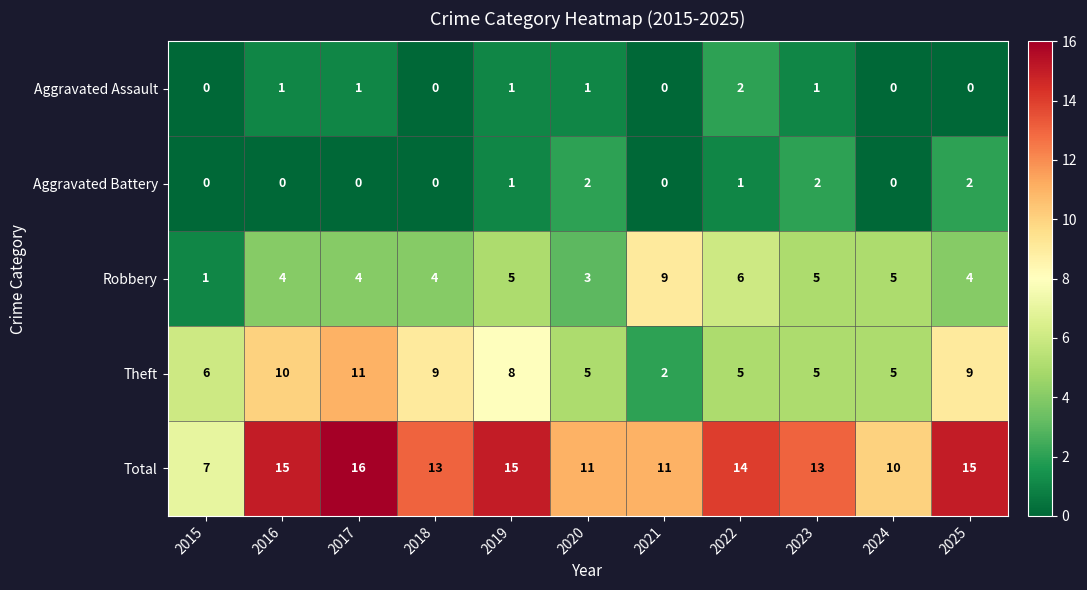

Count the Aggravated Battery values in the range 0 to 2.

11